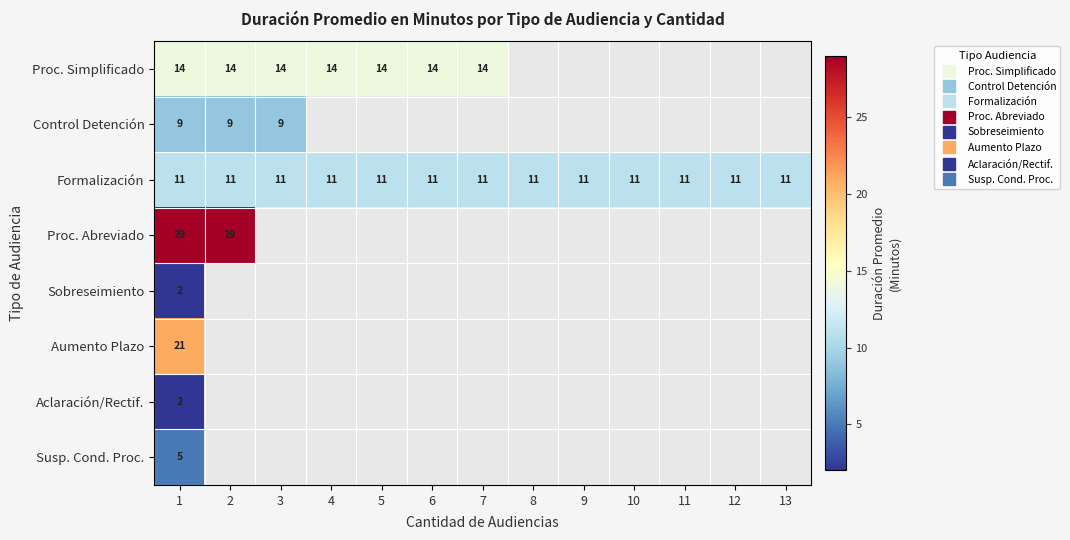

Which category has the highest value in the Control Detención series?

1